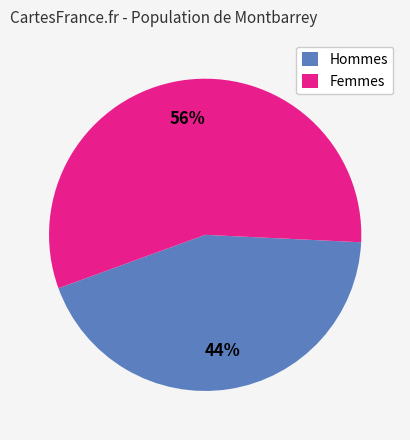

Rank the categories by value from highest to lowest.

Femmes, Hommes